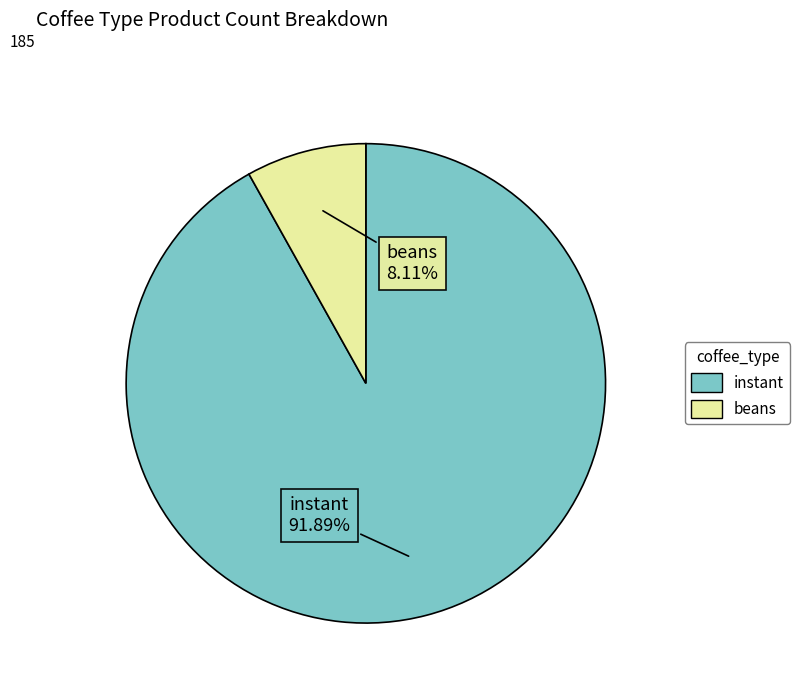

Between beans and instant, which is larger?

instant